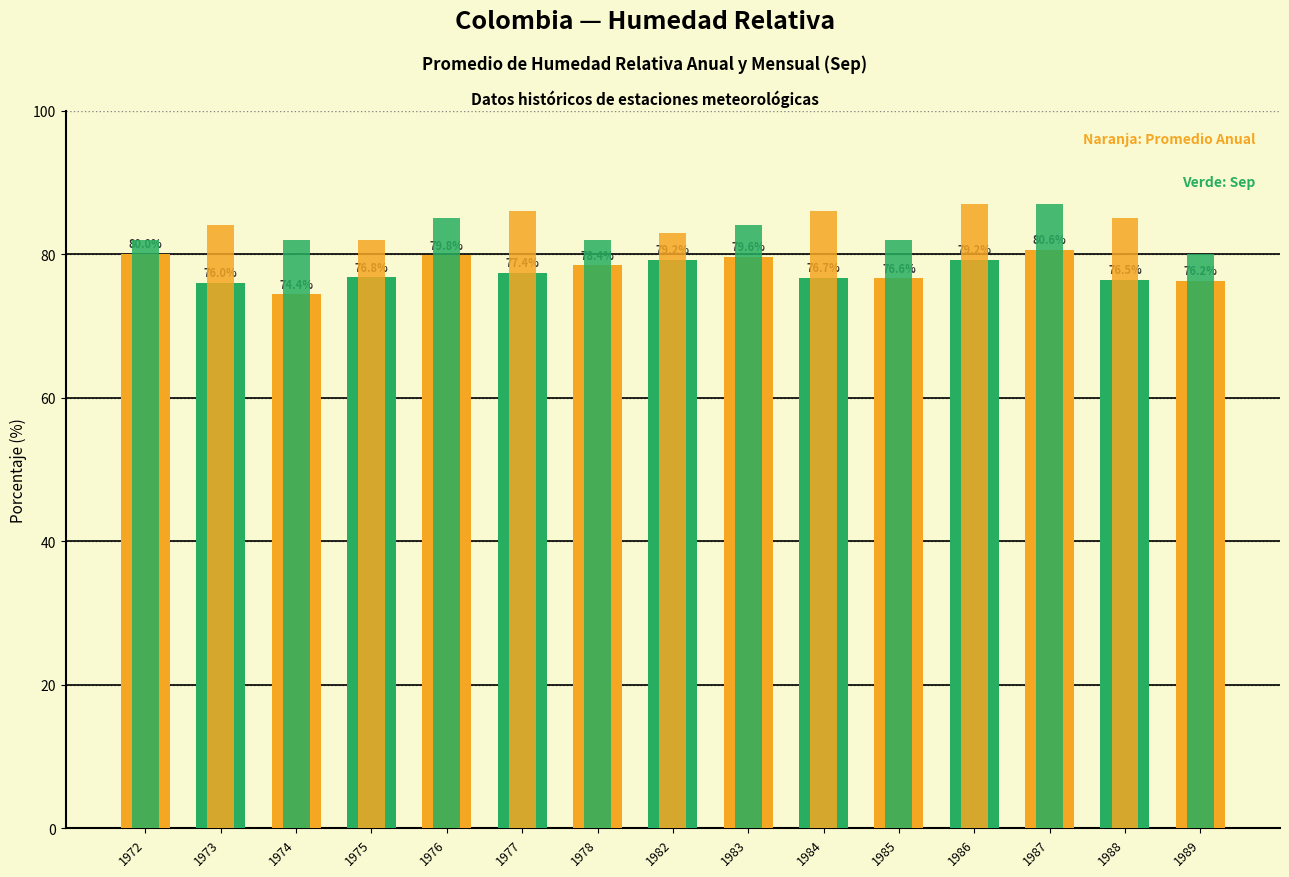

At how many categories does at least one series exceed 82?

9